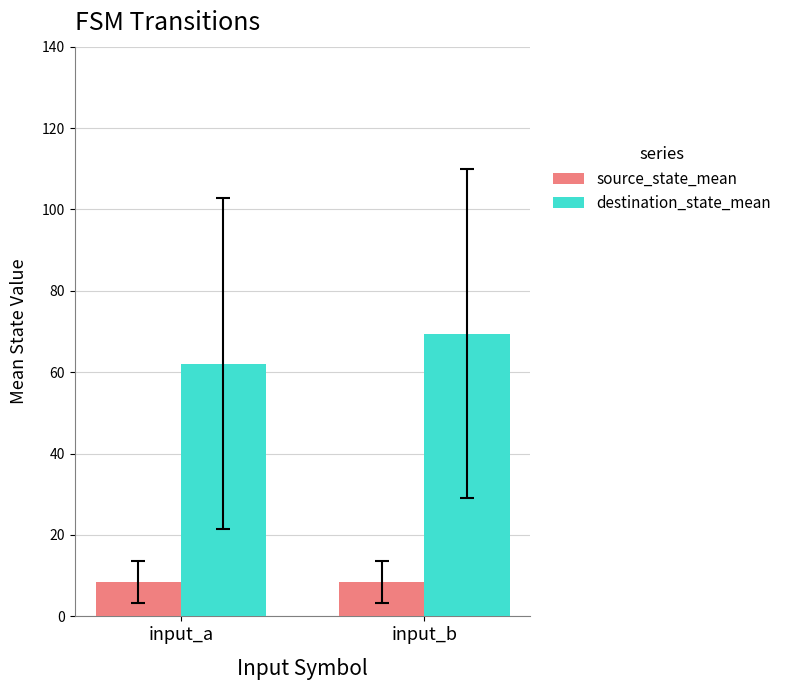

True or false: destination_state_mean has a value of 111.8 at input_b.

False